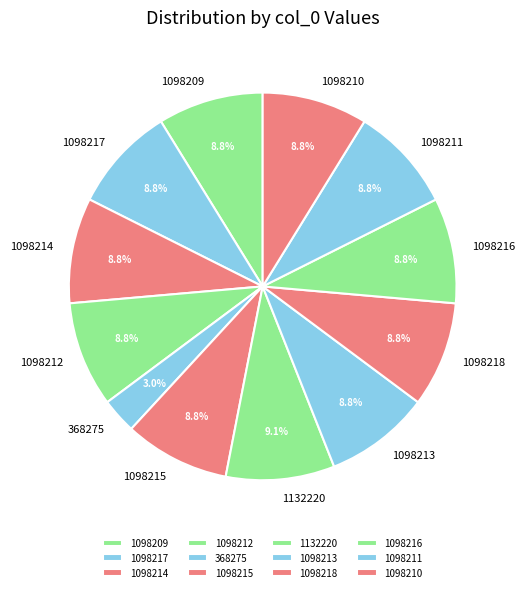

How many slices are in this pie chart?

12